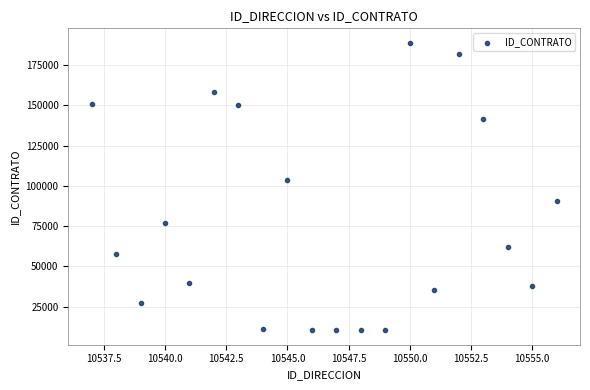

What Y value in the scatter plot is closest to 99621?

103655